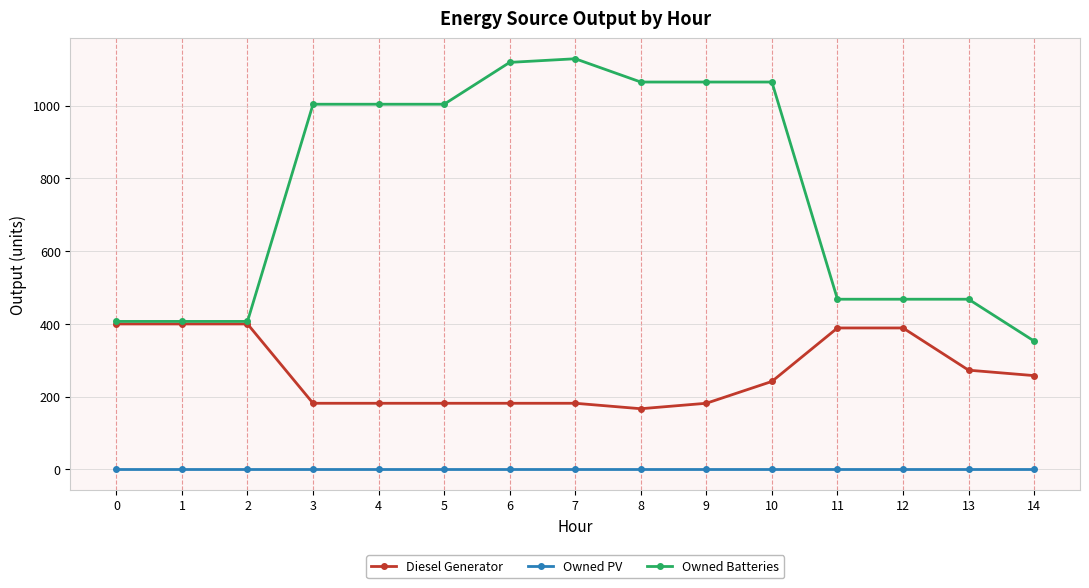

What is the difference between the maximum and minimum values in the Owned Batteries series?

776